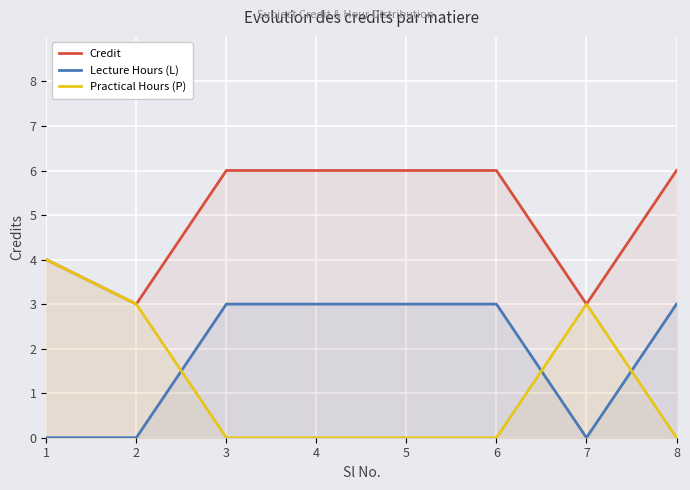

Where do Lecture Hours (L) and Practical Hours (P) first cross each other?

2 and 3